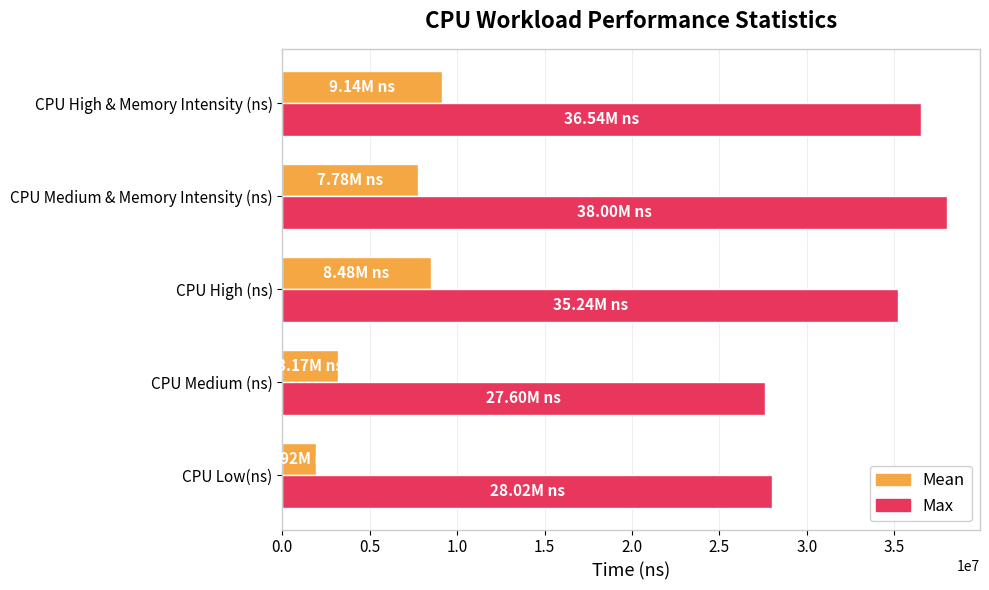

How many series are shown in this chart?

2